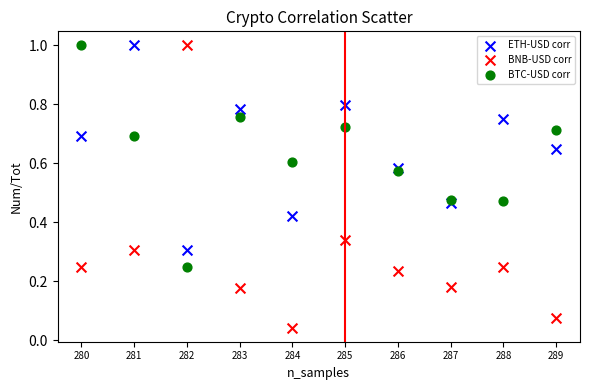

What is the X range (max minus min) for the scatter plot?

9.0